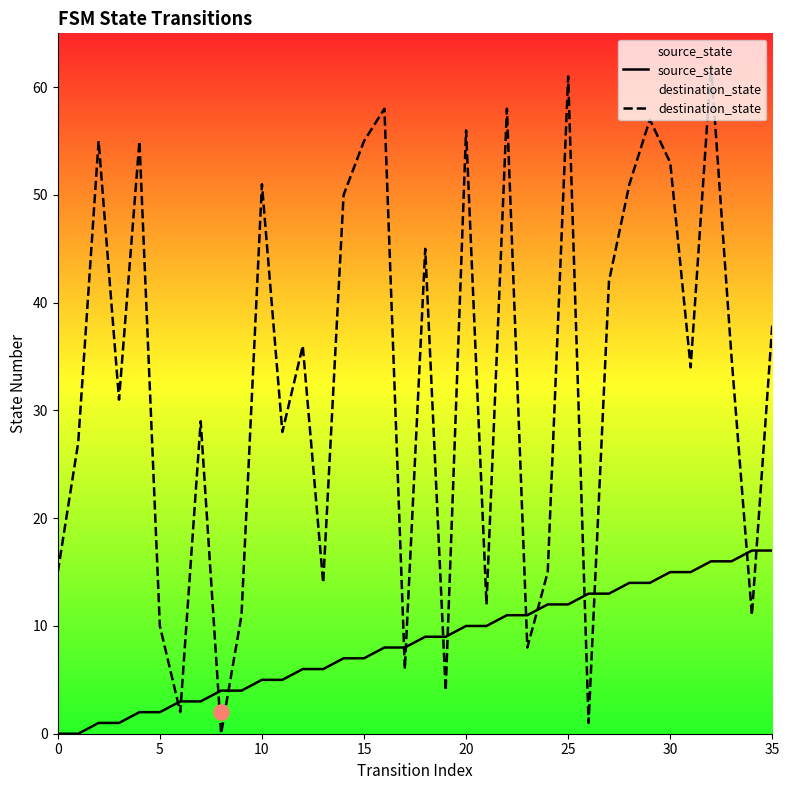

At which category is the sum across all series the highest?

32